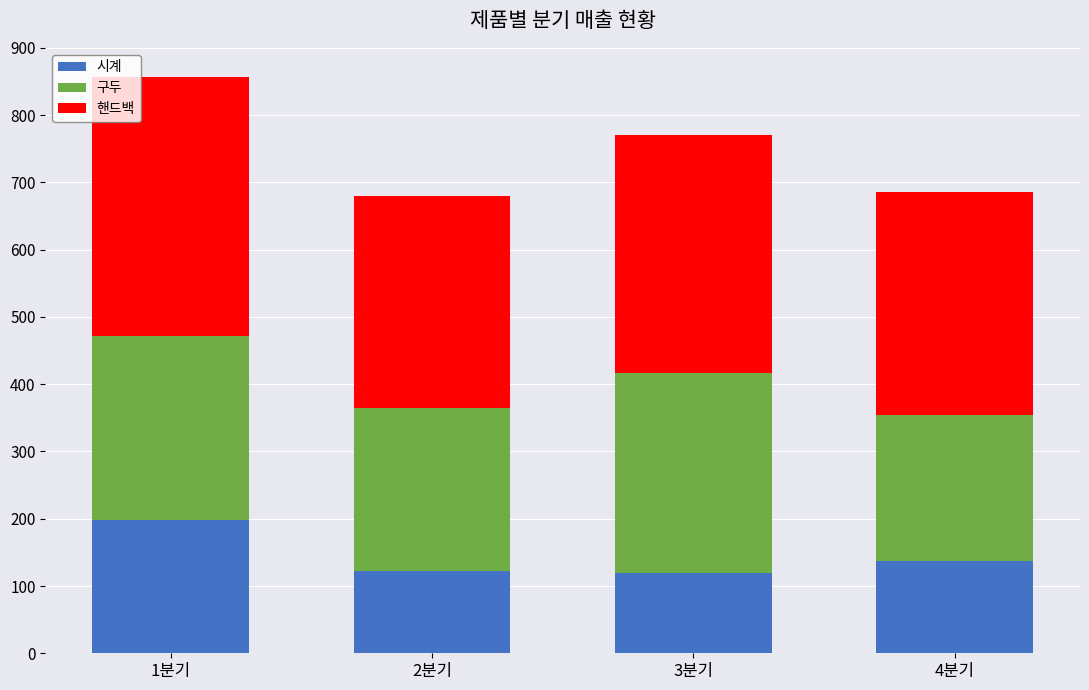

The value of 시계 at 1분기 is 122. True or false?

False